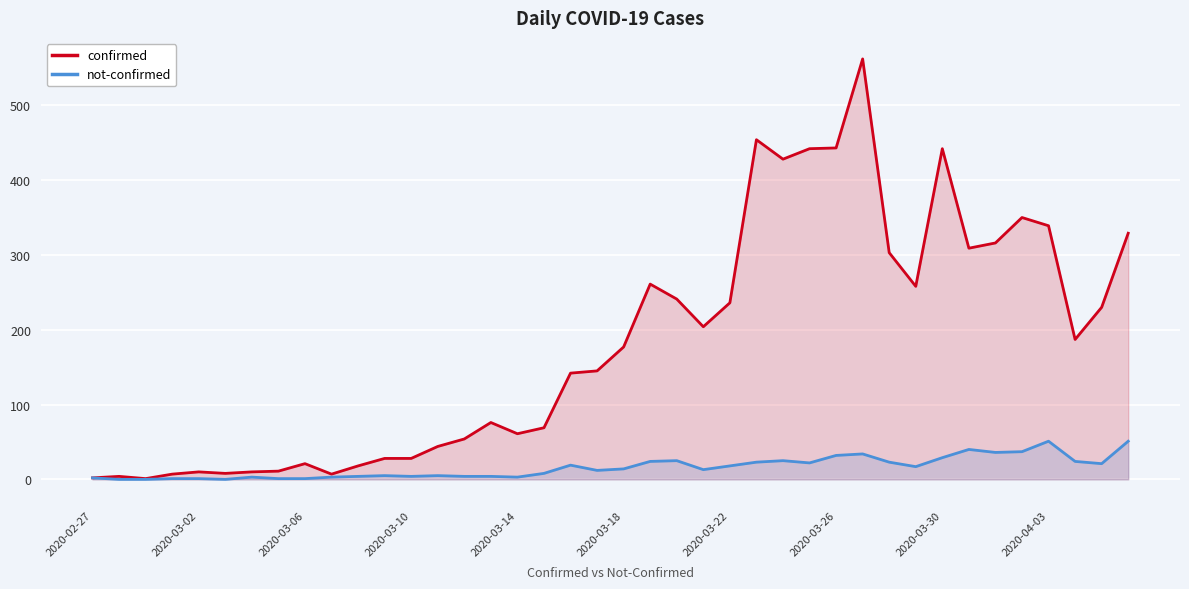

The confirmed series shows 121 at 2020-03-18. True or false?

False